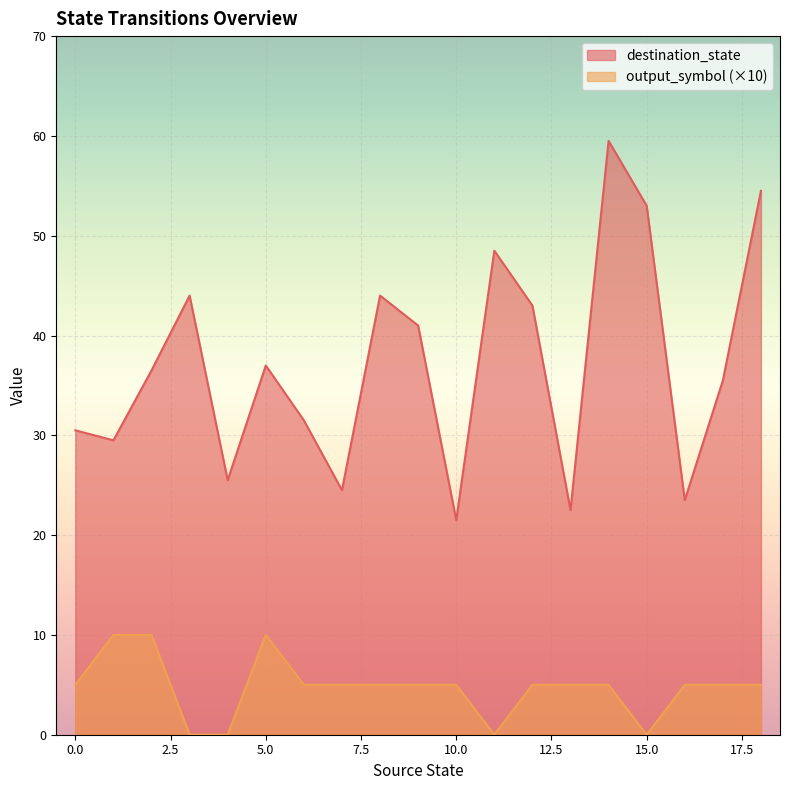

Is it true that output_symbol (×10) equals 0.0 at 15.0?

True